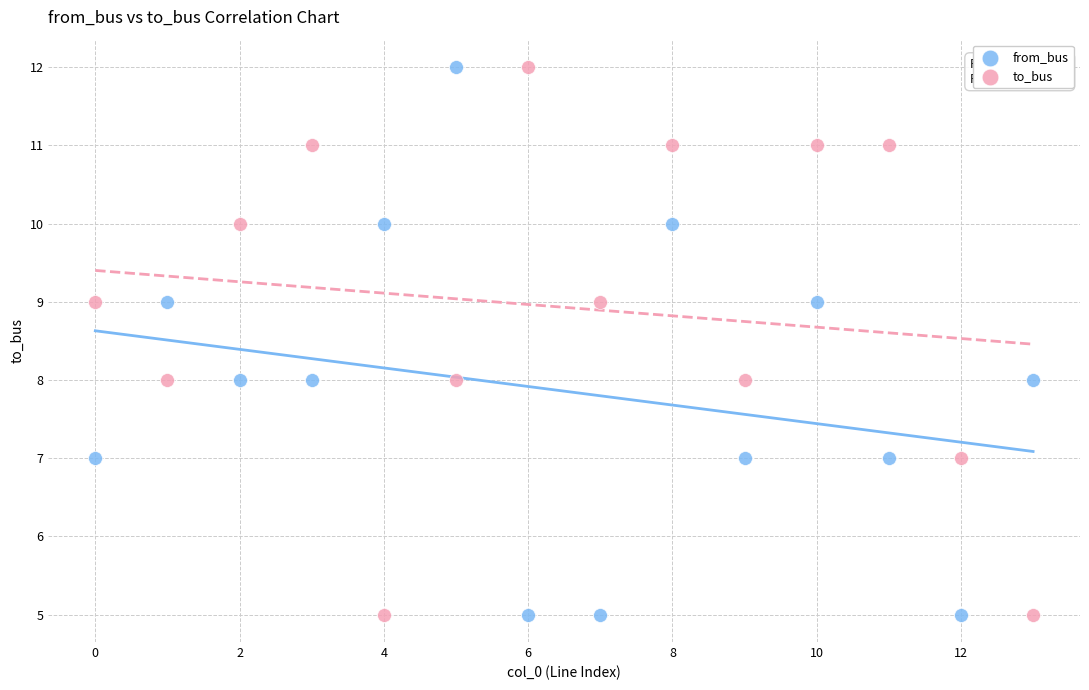

Across all data points, what is the range of Y values (max minus min)?

7